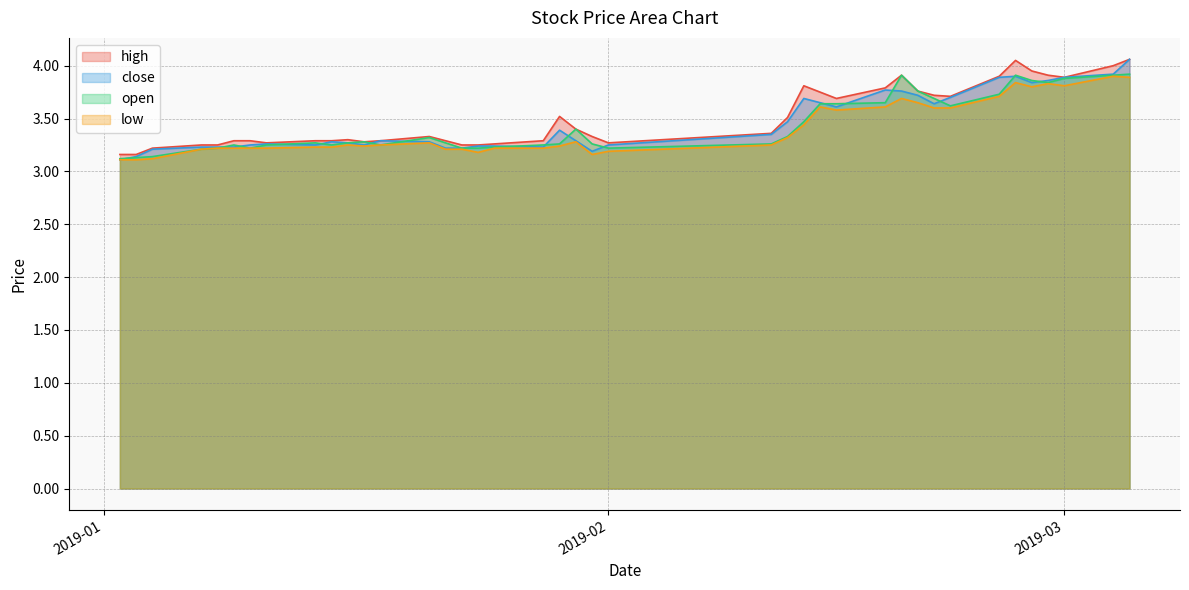

At how many categories does at least one series exceed 3?

40